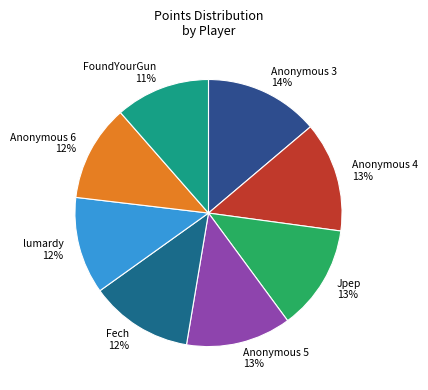

Does Anonymous 4 account for over 50% of the chart?

No